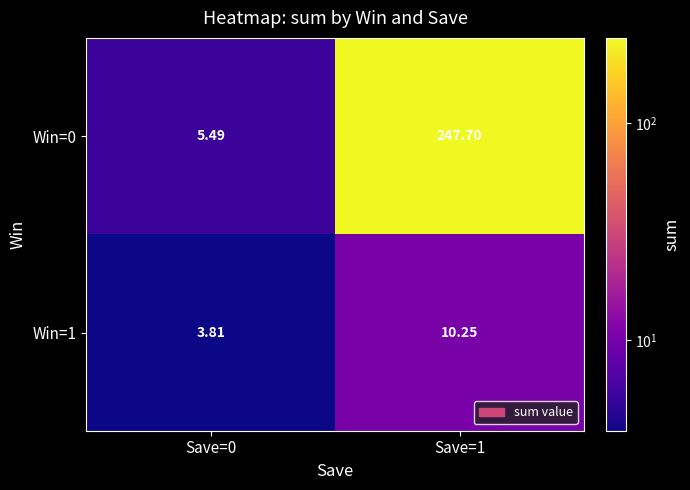

Is the value of Win=1 at Save=0 greater than the value of Win=0 at Save=1?

No